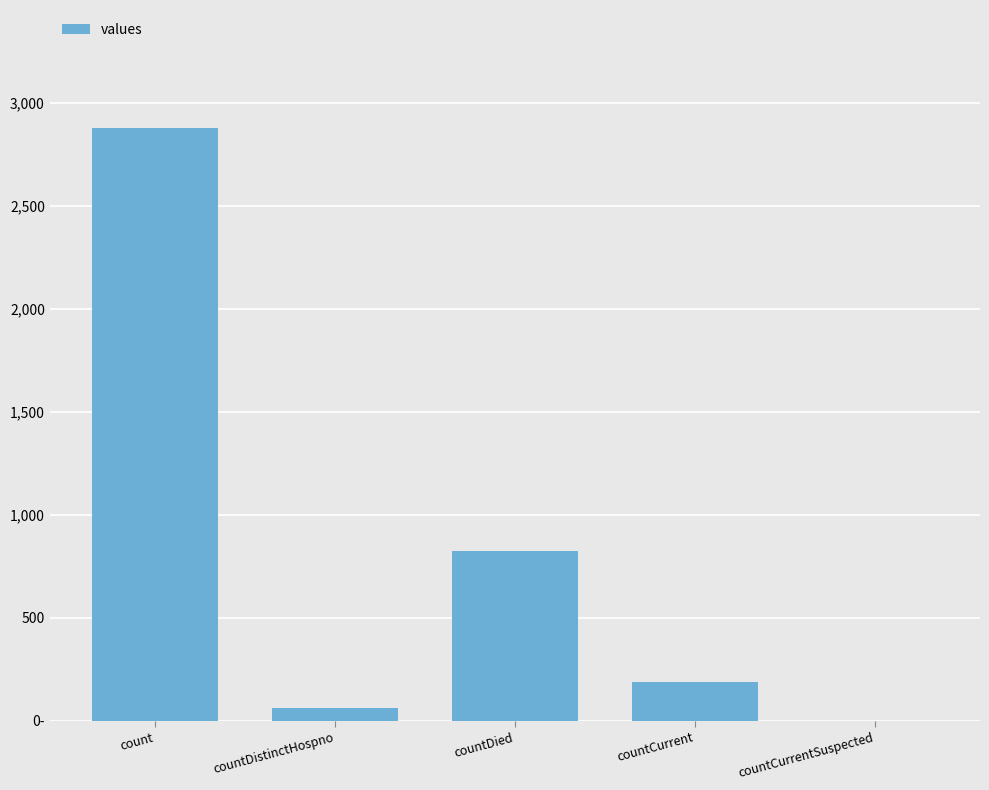

What is the sum of all values?

3951